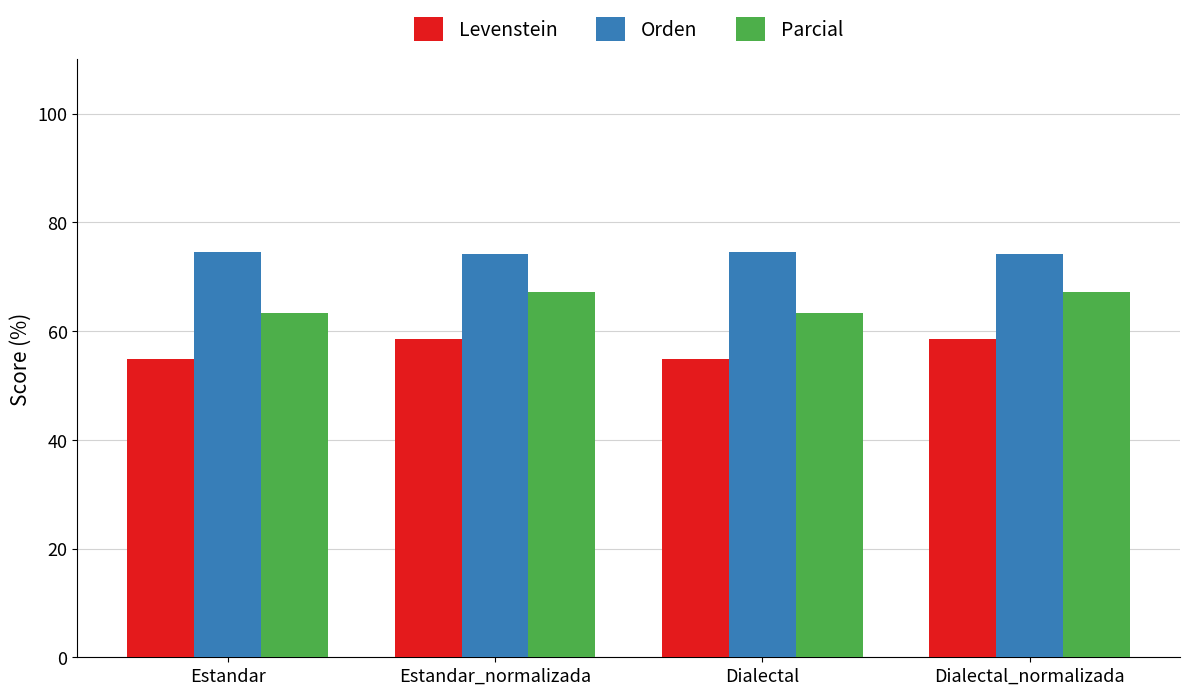

How many categories are shown in the chart?

4